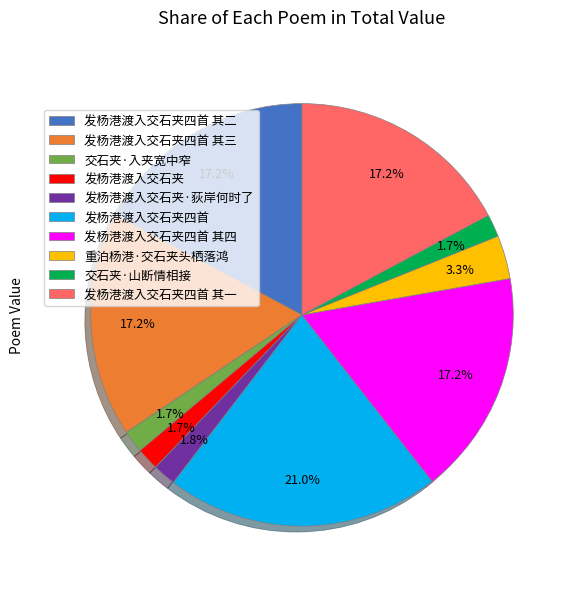

True or false: 交石夹·入夹宽中窄 accounts for 2% of the total.

True